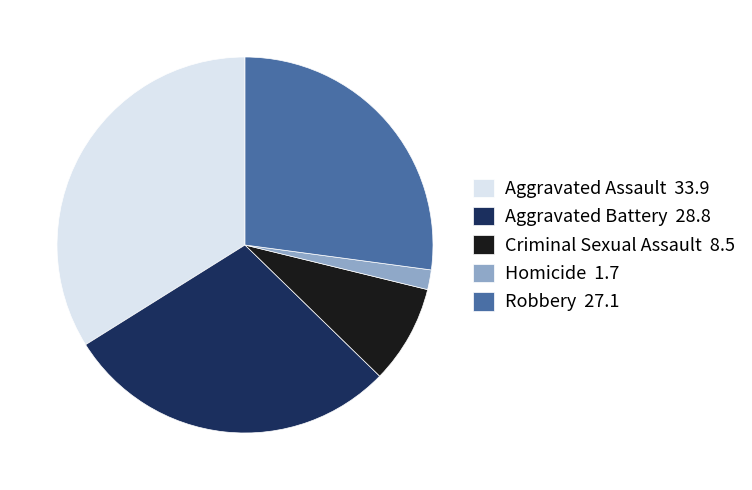

Which category has the biggest portion of the pie?

Aggravated Assault